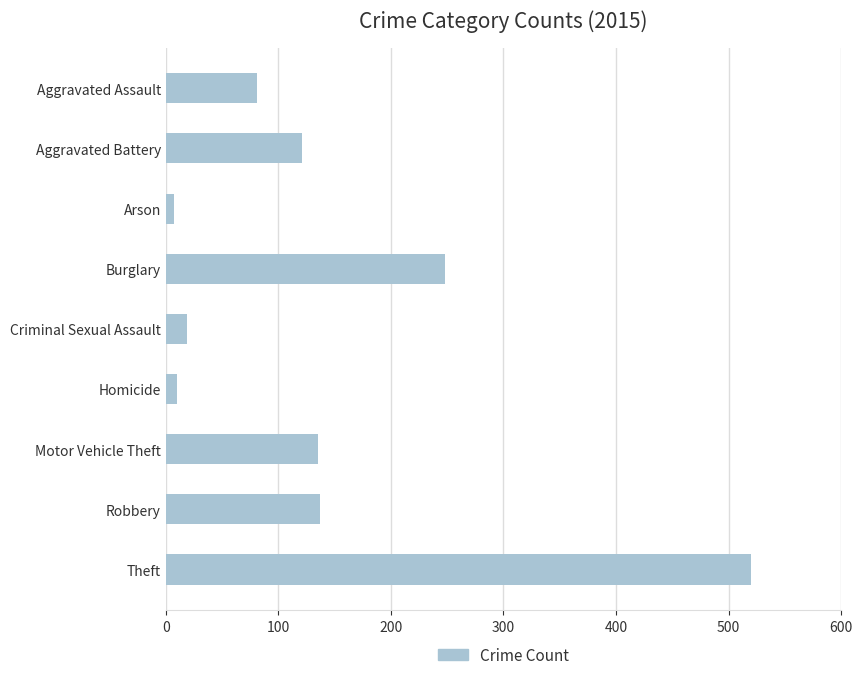

What is the label of the 4th bar from the top?

Burglary